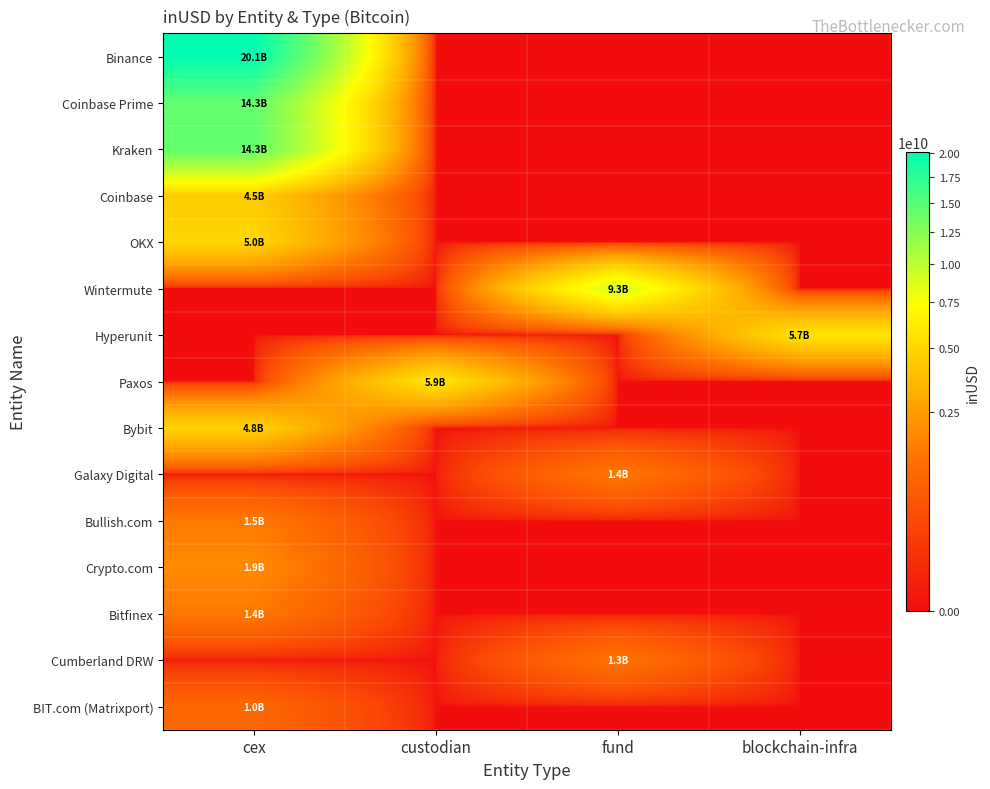

Which series has the largest total across all categories?

Binance